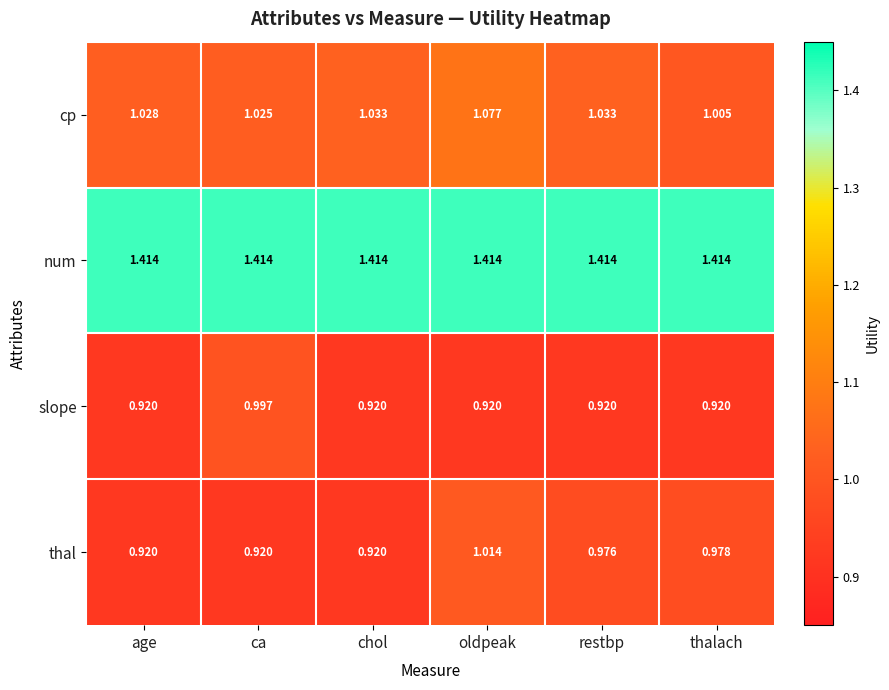

Rank the series by their maximum value, from highest to lowest.

num, cp, thal, slope